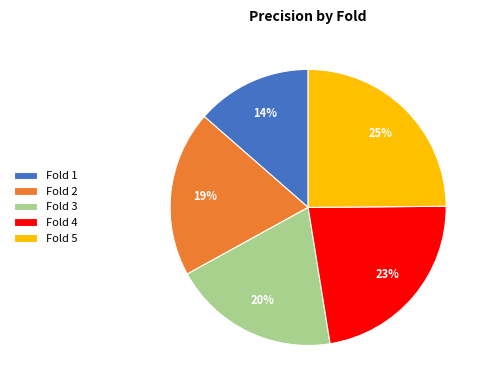

How many slices are in this pie chart?

5